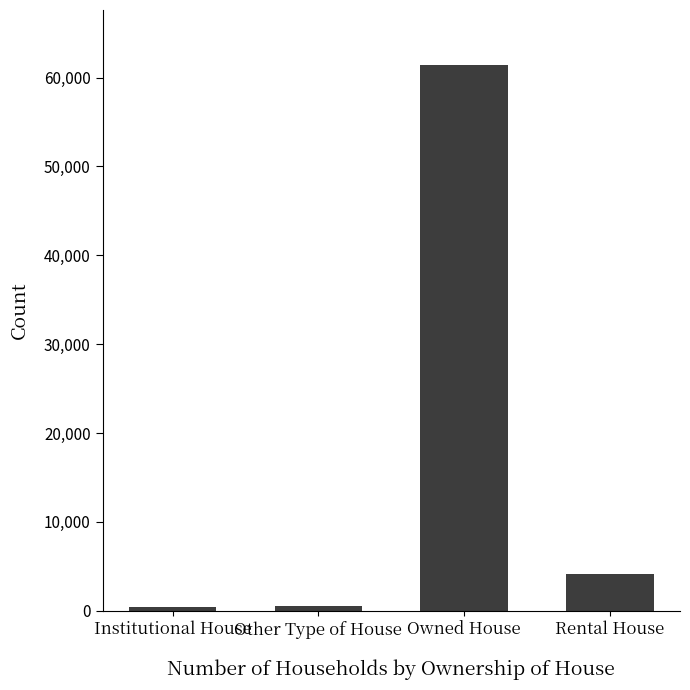

What is the maximum value shown in the chart?

61452